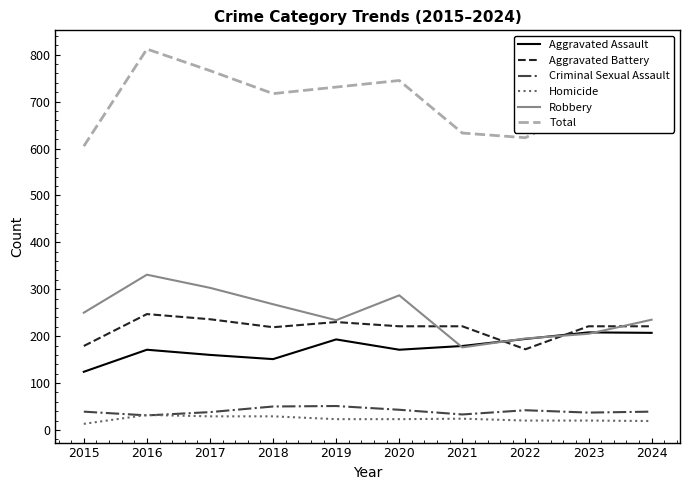

True or false: Aggravated Assault and Criminal Sexual Assault intersect in this chart.

False